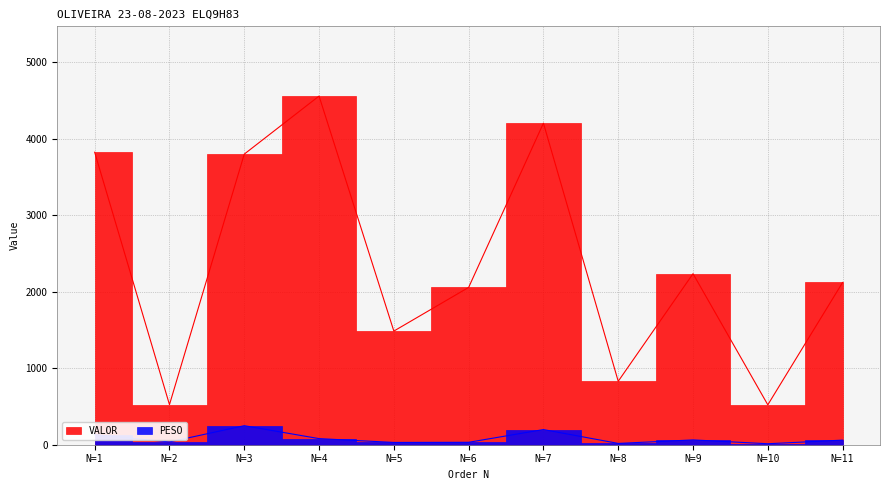

True or false: VALOR and PESO intersect in this chart.

False